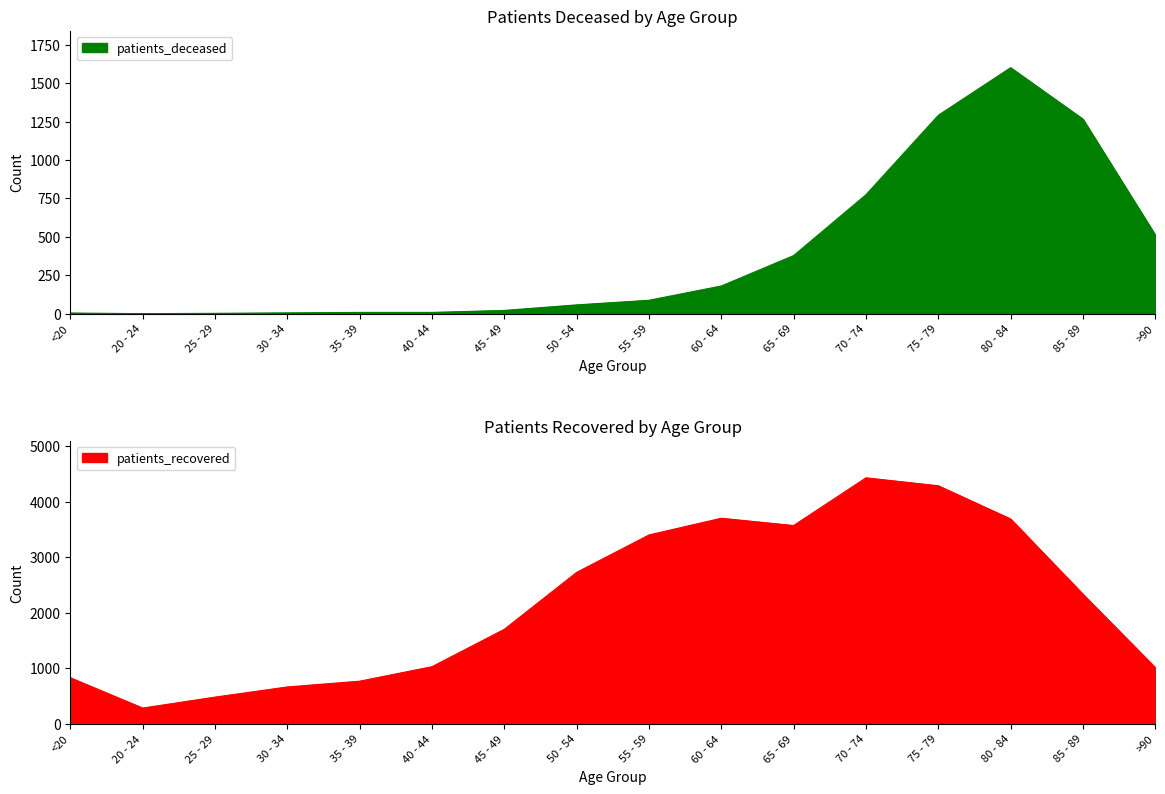

At which category does patients_deceased reach its first local peak?

80 - 84